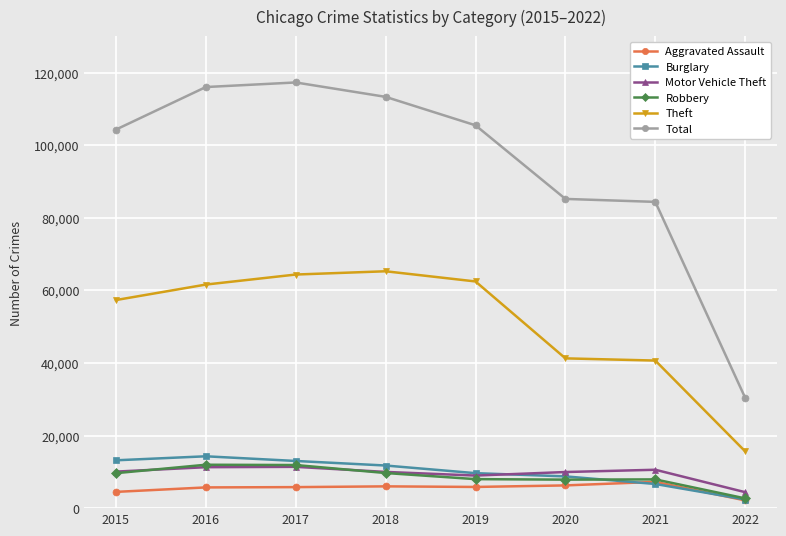

What are all the series names shown in the legend?

Aggravated Assault, Burglary, Motor Vehicle Theft, Robbery, Theft, Total